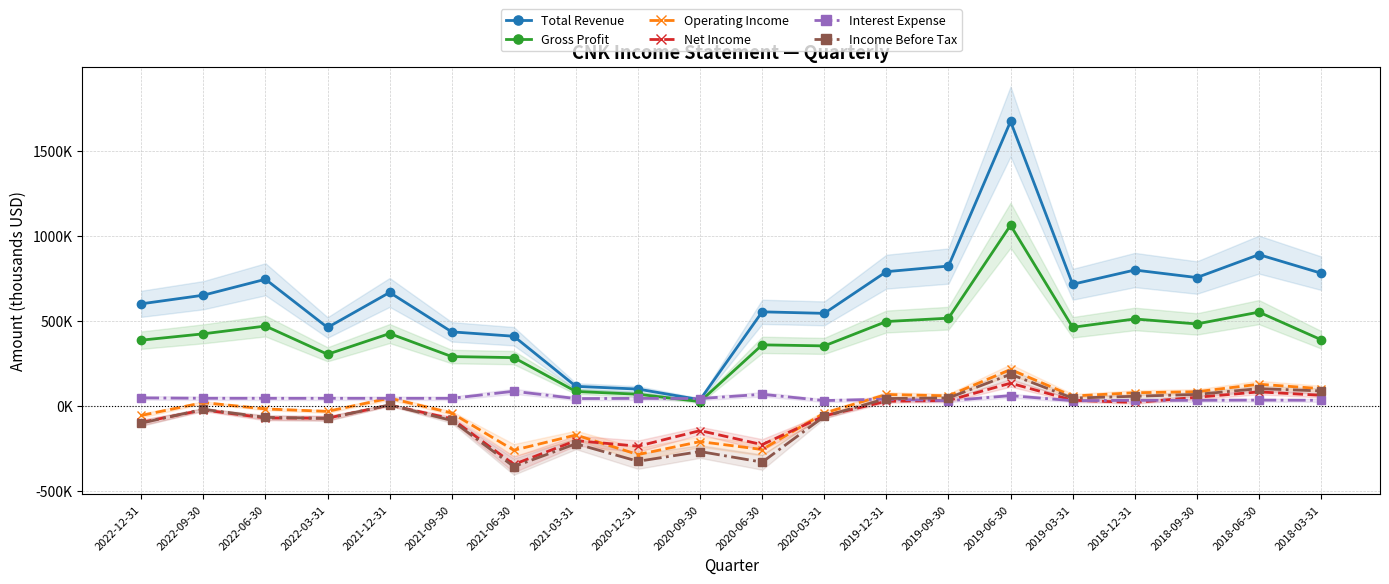

What is the label of the 14th point from the right?

2021-06-30